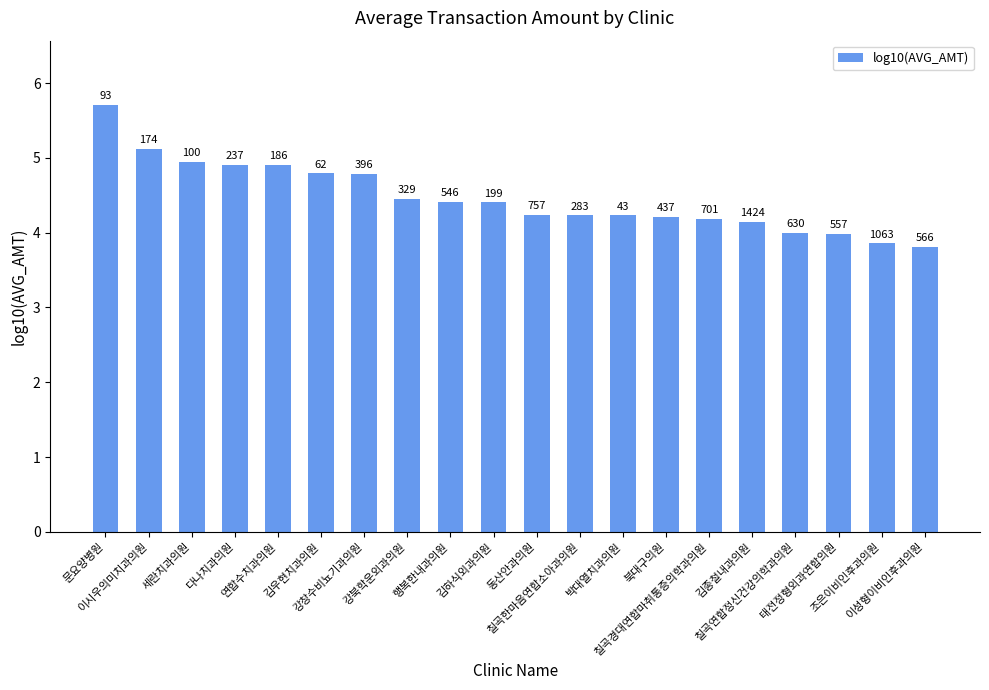

How many bars are there in total?

20